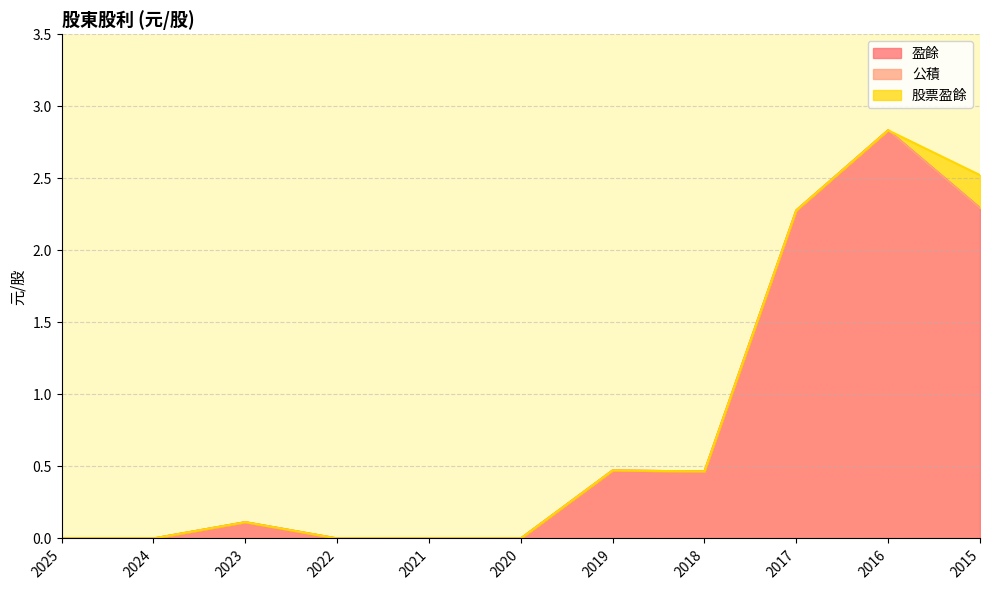

The value of 盈餘 at 2024 is -1.0. True or false?

False